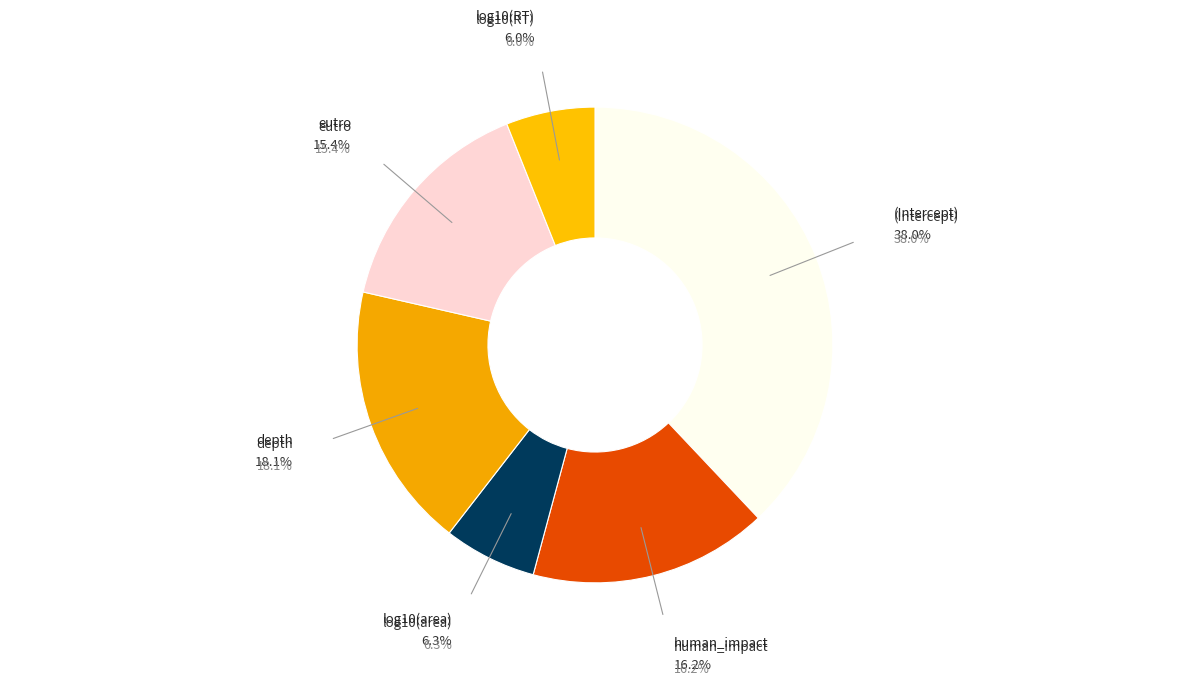

Which slice is the largest?

(Intercept)